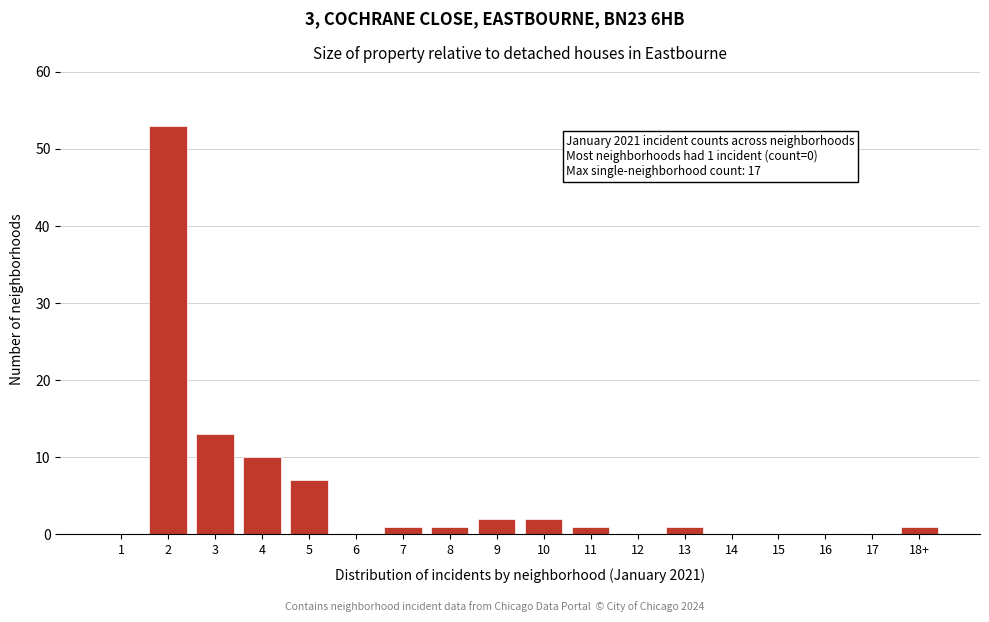

Reading right to left, transcribe all the data shown in this chart.

18+=1	17=0	16=0	15=0	14=0	13=1	12=0	11=1	10=2	9=2	8=1	7=1	6=0	5=7	4=10	3=13	2=53	1=0